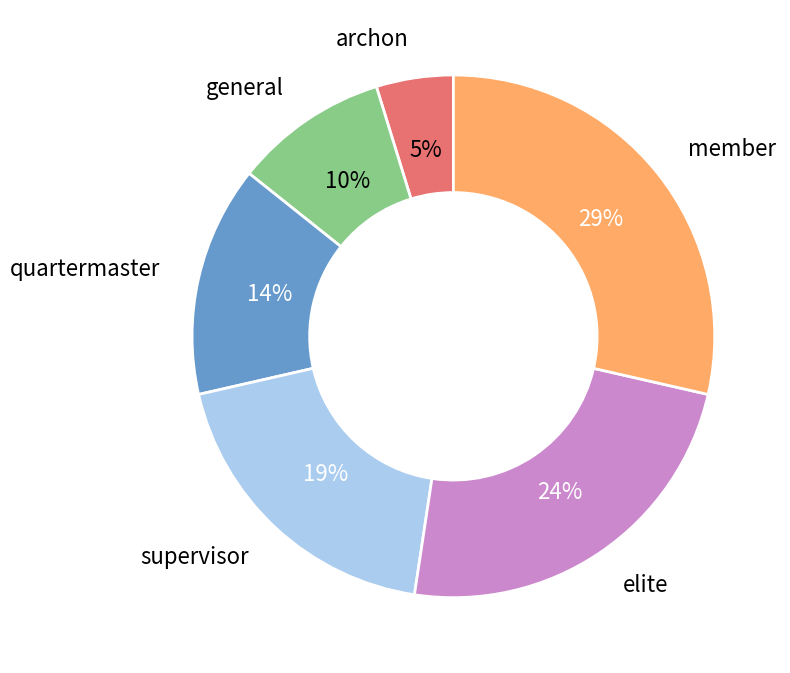

How many slices are in this pie chart?

6